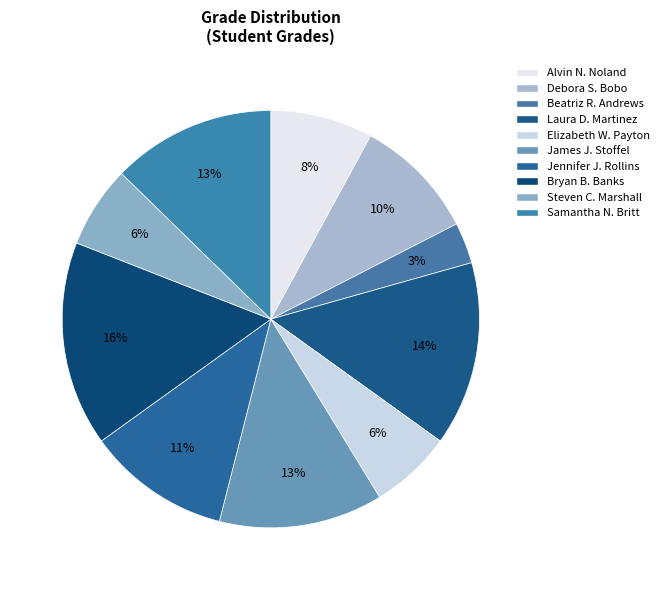

To the nearest percent, what portion does Beatriz R. Andrews represent?

3%